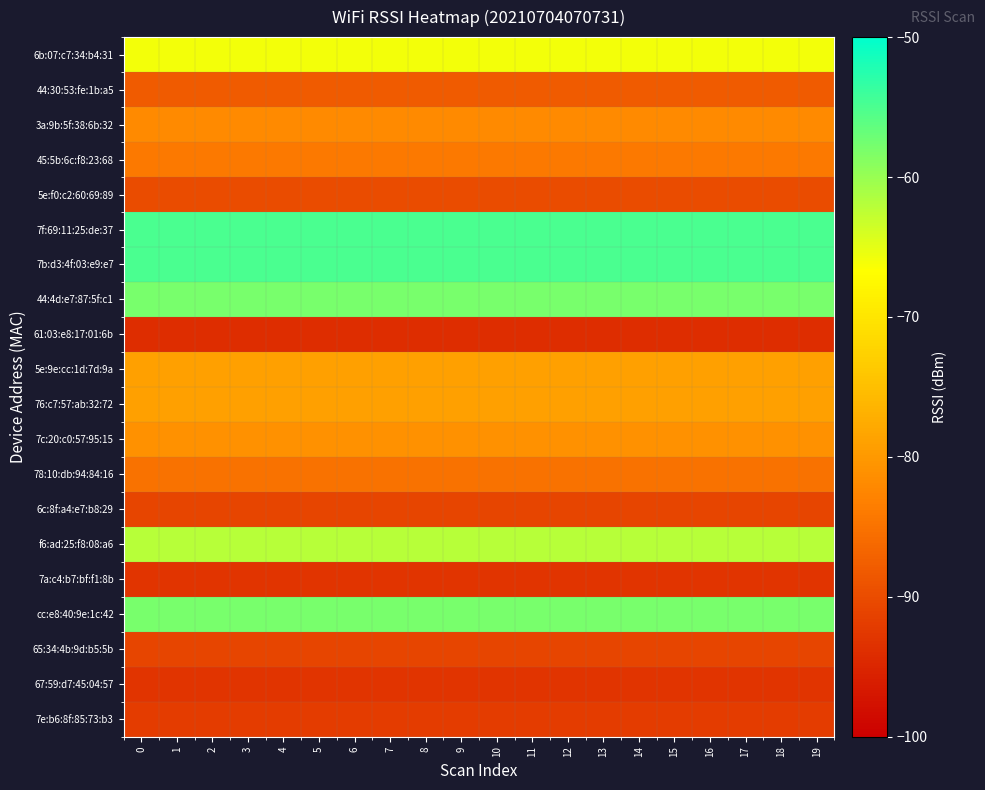

Count the number of categories in the chart.

20